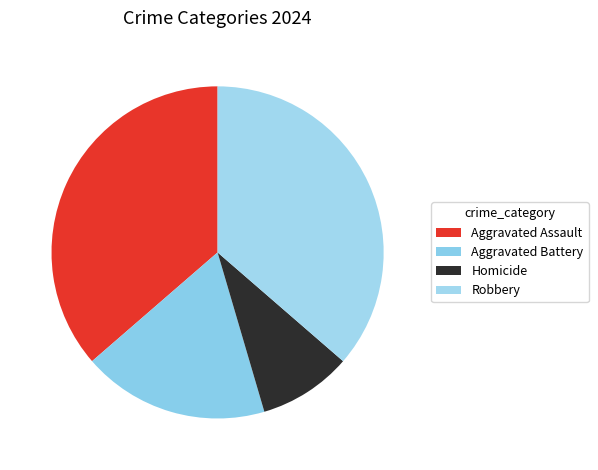

Is there any slice that represents more than half of the pie?

No